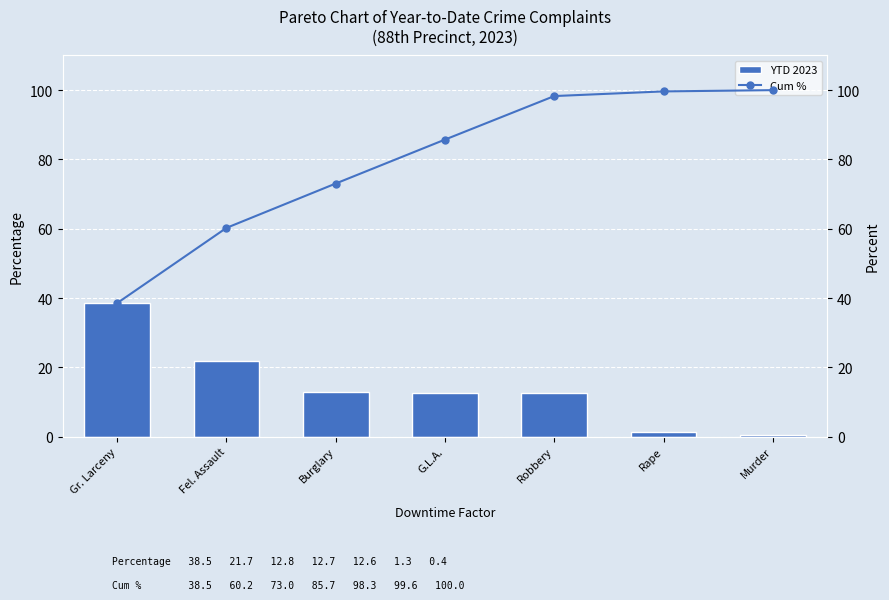

True or false: YTD 2023 has a value of 0.6 at Rape.

False